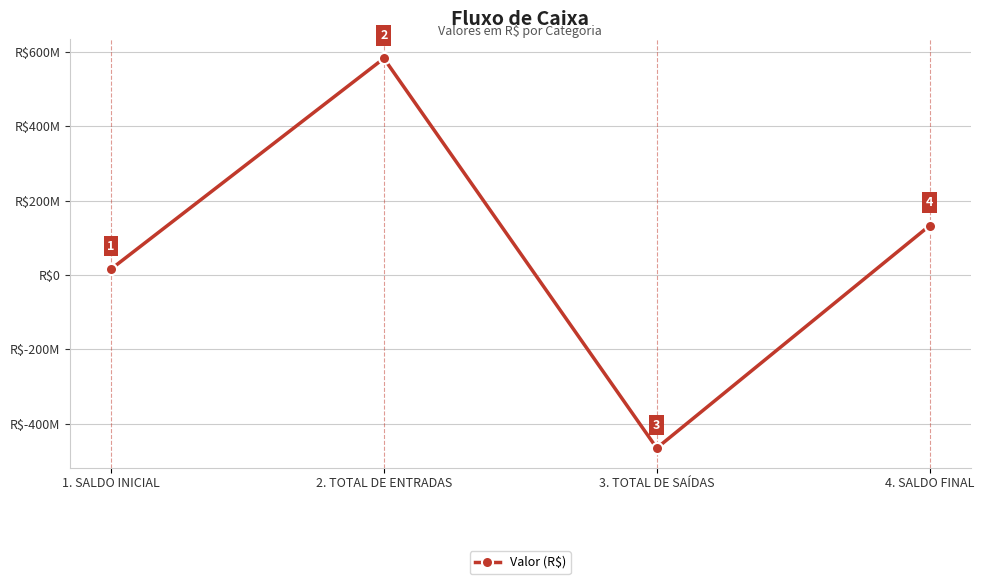

True or false: the data has more than 2 interior local peaks.

False